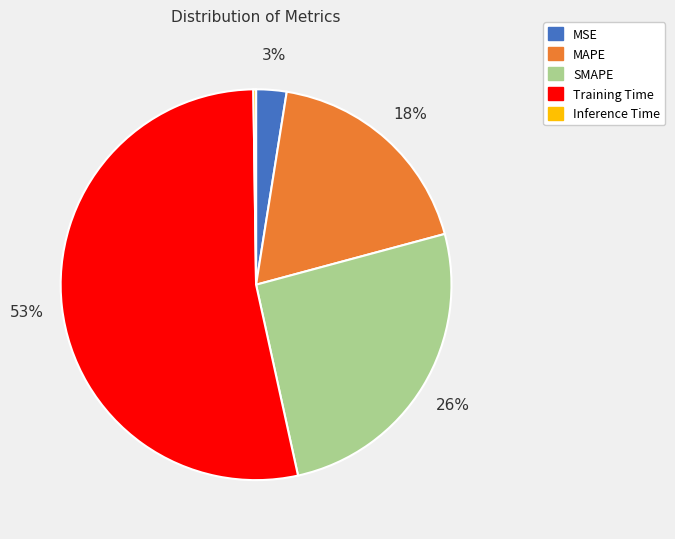

The MAPE slice represents 18% of the pie. True or false?

True